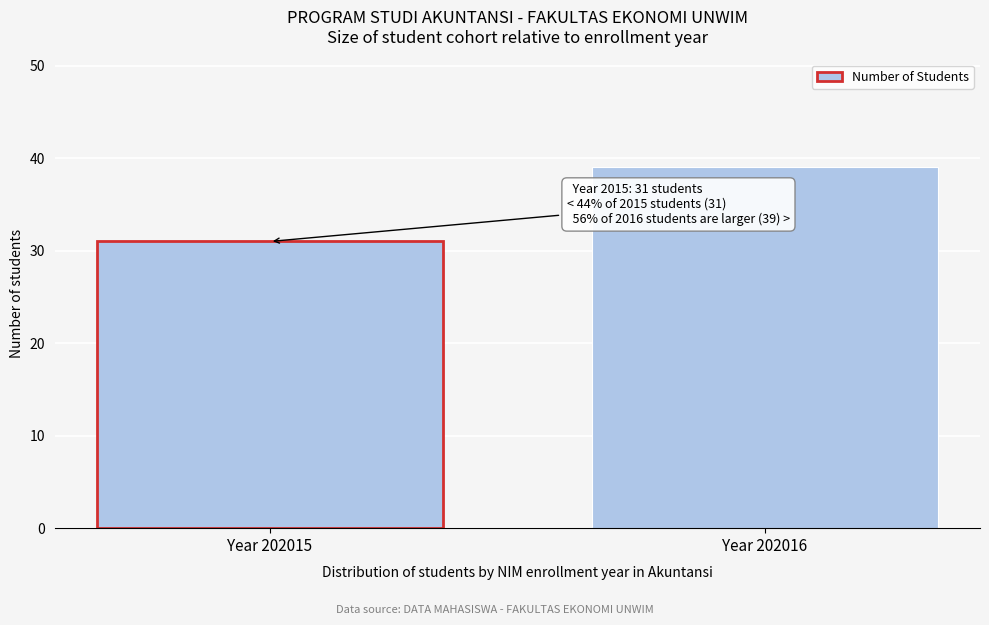

Reading right to left, transcribe all the data shown in this chart.

39	31